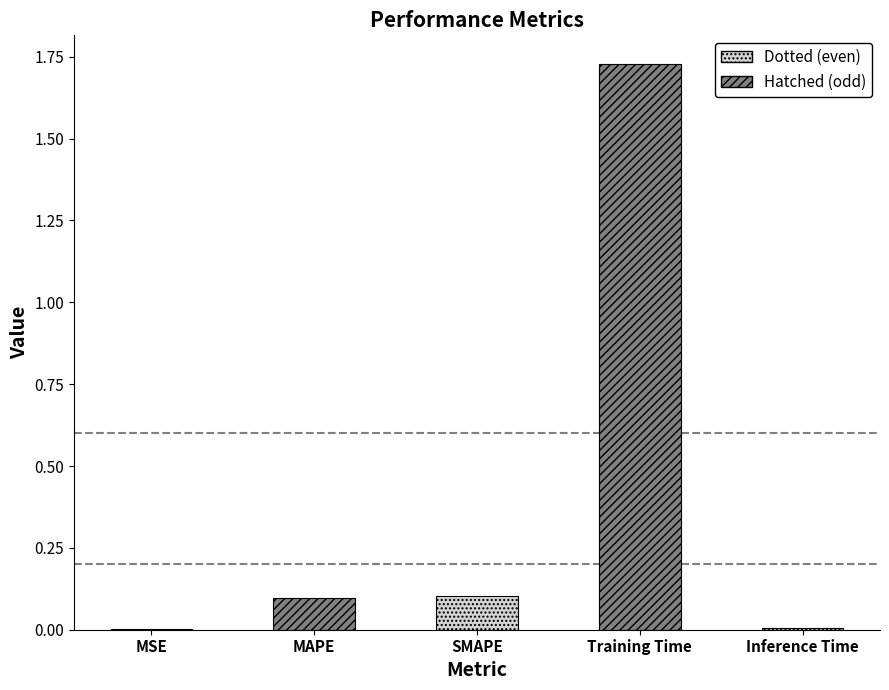

What is the label of the 4th bar from the right?

MAPE